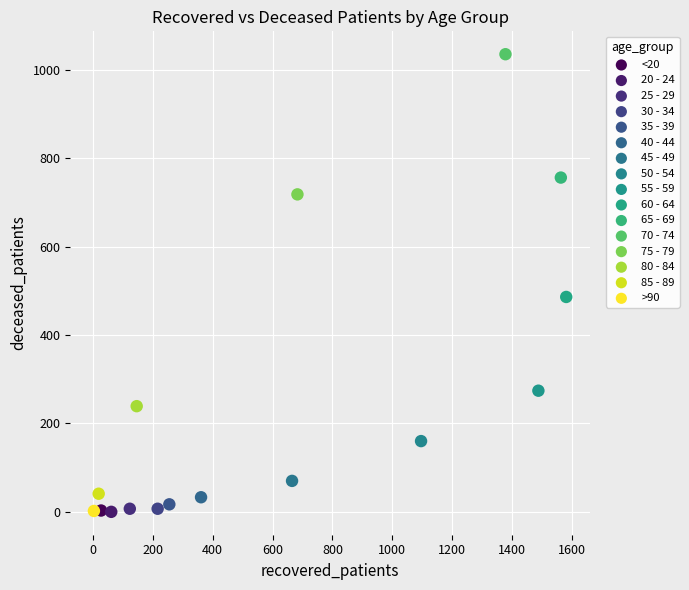

What are all the series names shown in the legend?

<20, 20 - 24, 25 - 29, 30 - 34, 35 - 39, 40 - 44, 45 - 49, 50 - 54, 55 - 59, 60 - 64, 65 - 69, 70 - 74, 75 - 79, 80 - 84, 85 - 89, >90